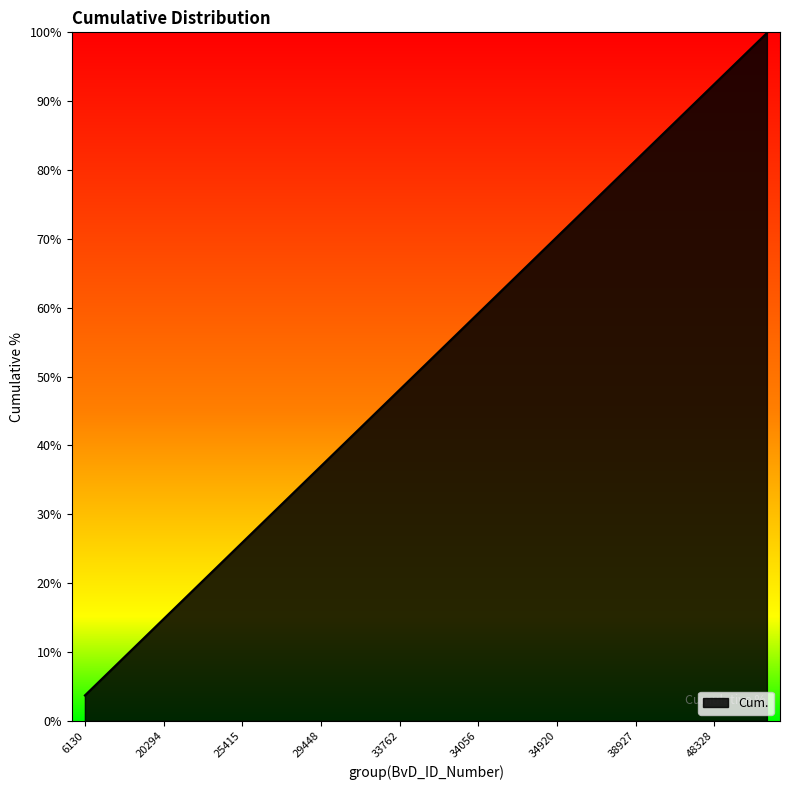

What is the difference between the maximum and minimum values?

96.2